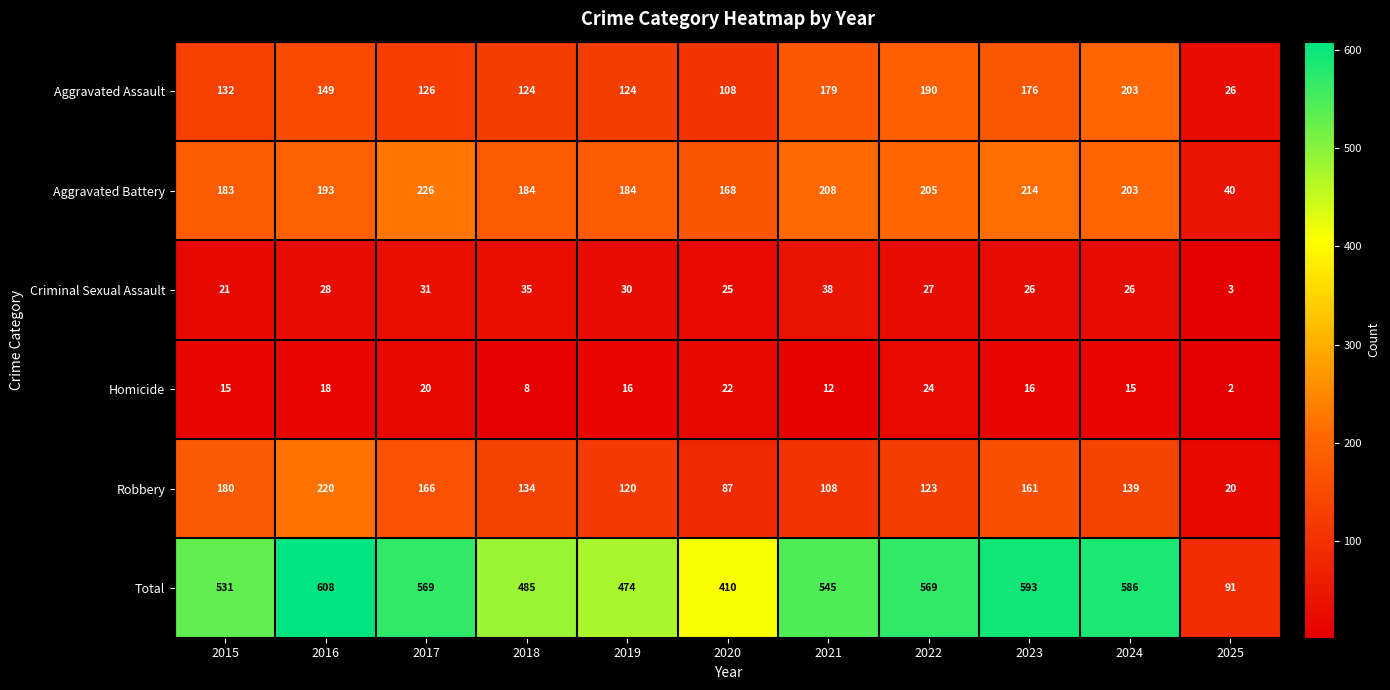

Is the value of Aggravated Battery at 2025 greater than the value of Aggravated Assault at 2024?

No